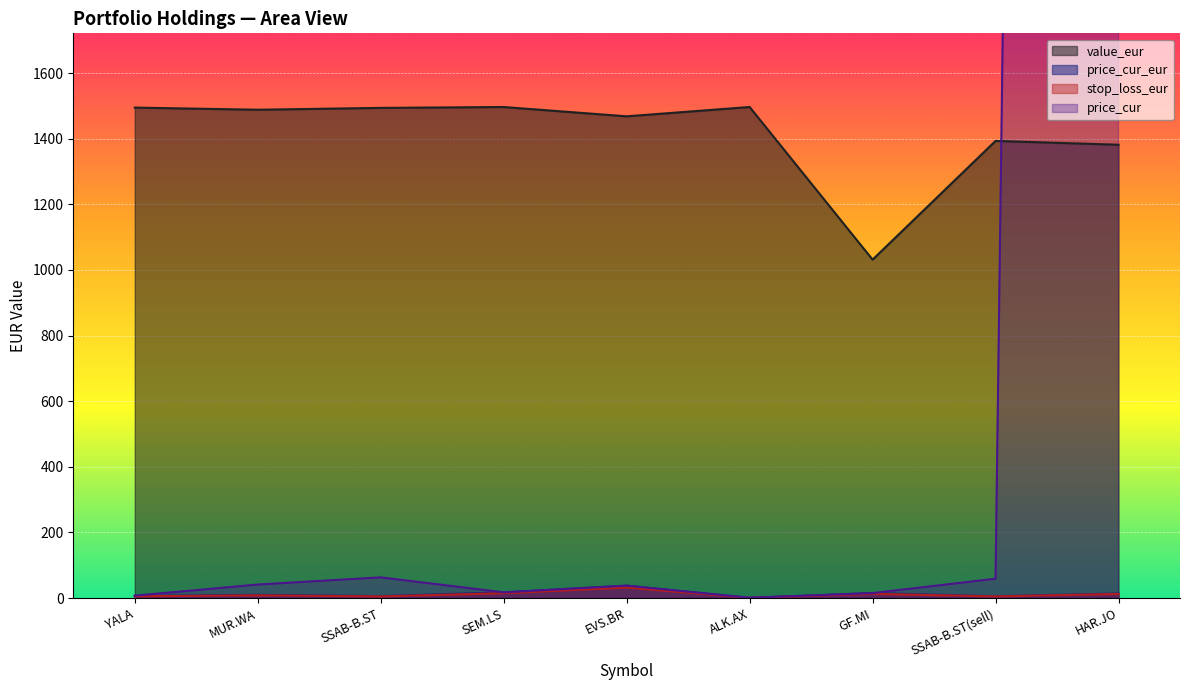

Between GF.MI and HAR.JO, which series saw the biggest shift?

price_cur